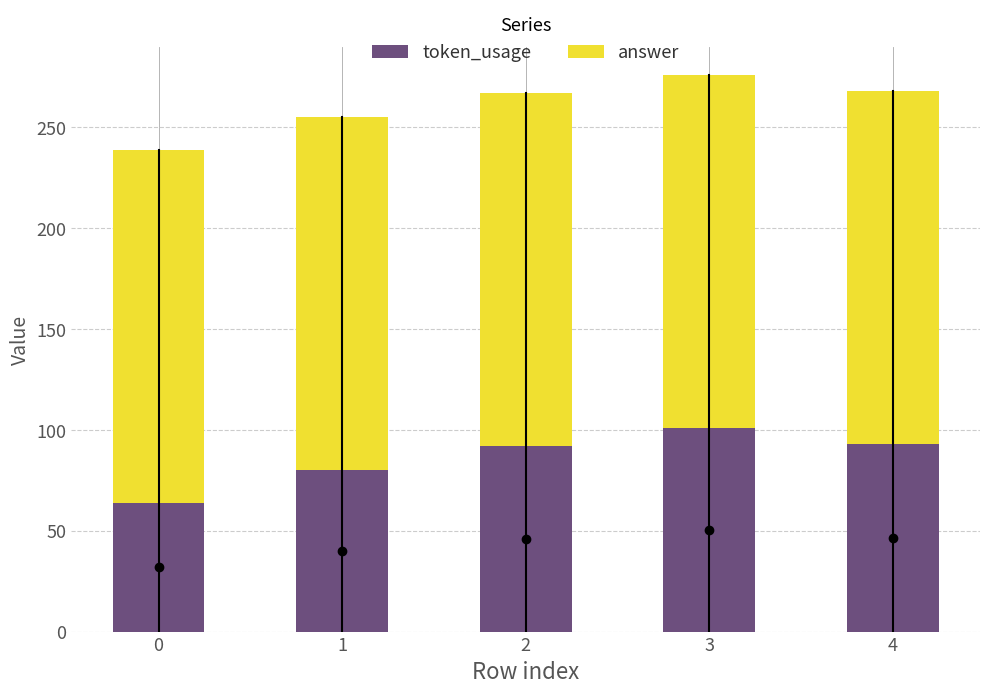

What is the total value across all series at 1?

255